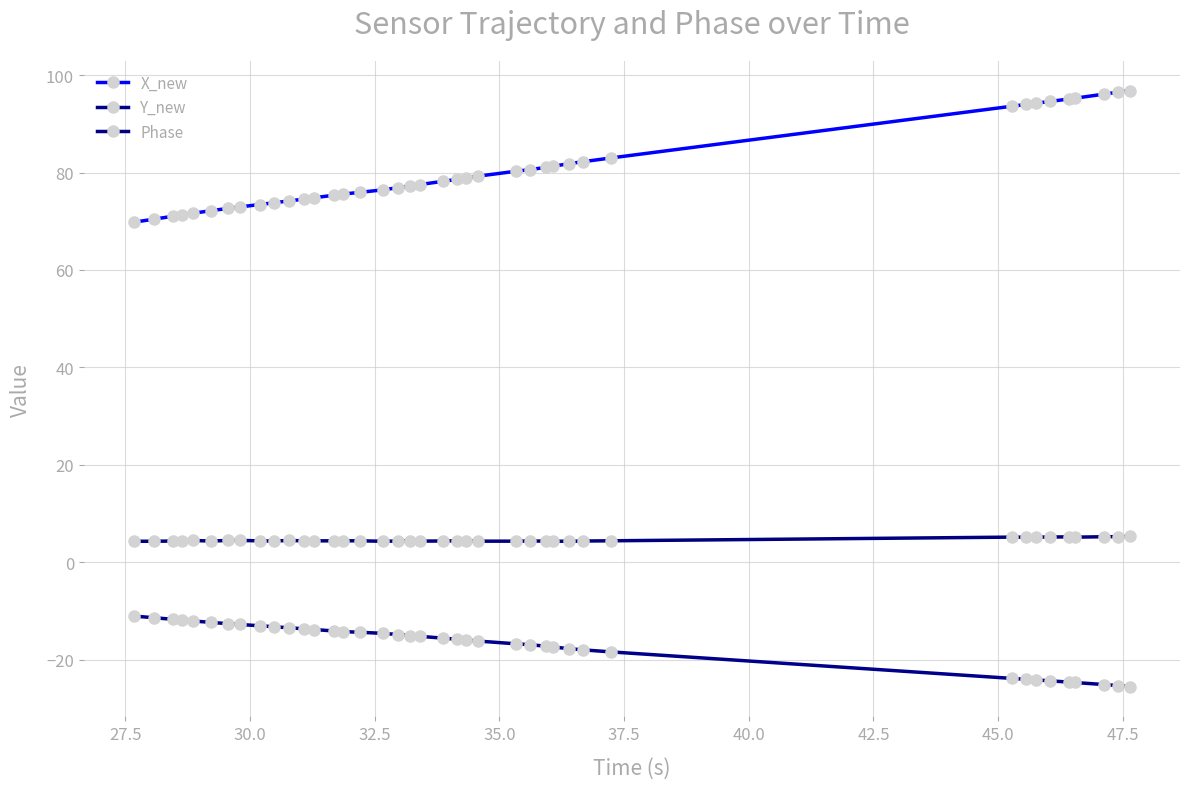

How many data points does each series have?

40